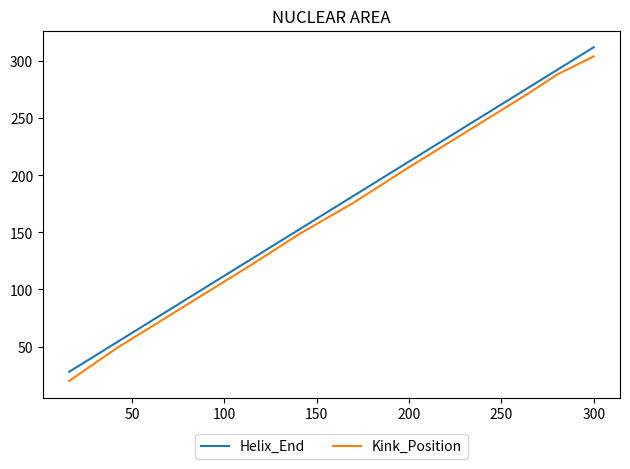

What is the greatest value displayed?

312